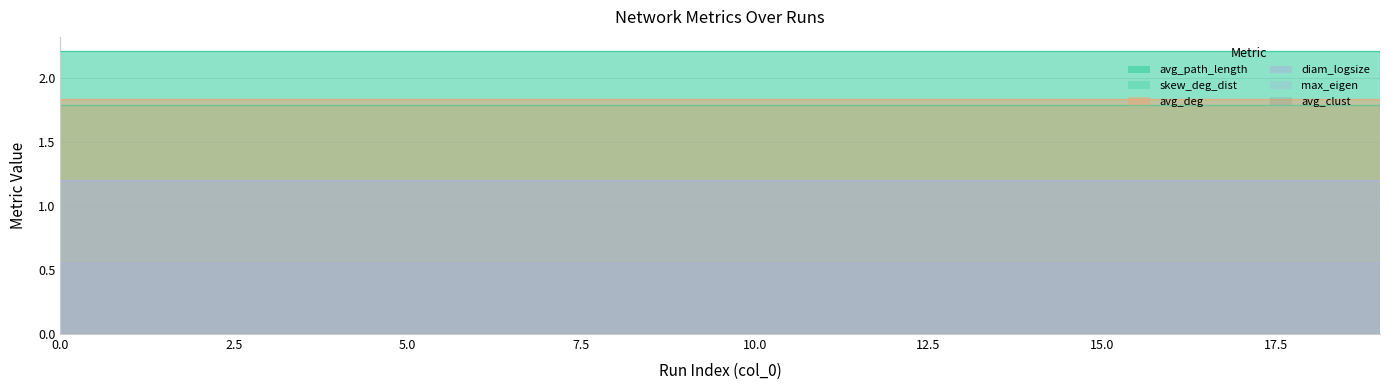

True or false: avg_path_length and skew_deg_dist intersect in this chart.

False